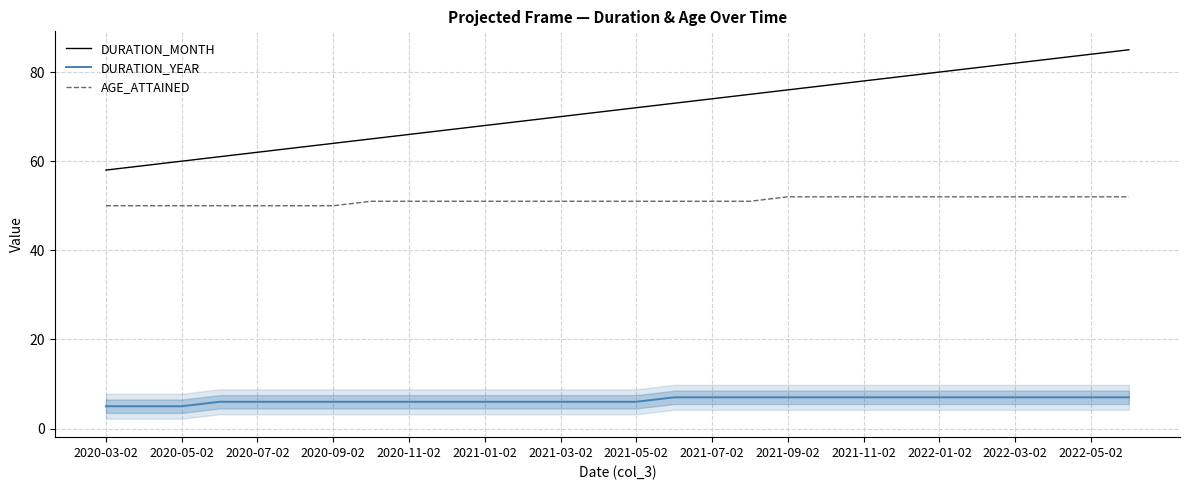

At how many categories does at least one series exceed 56?

28